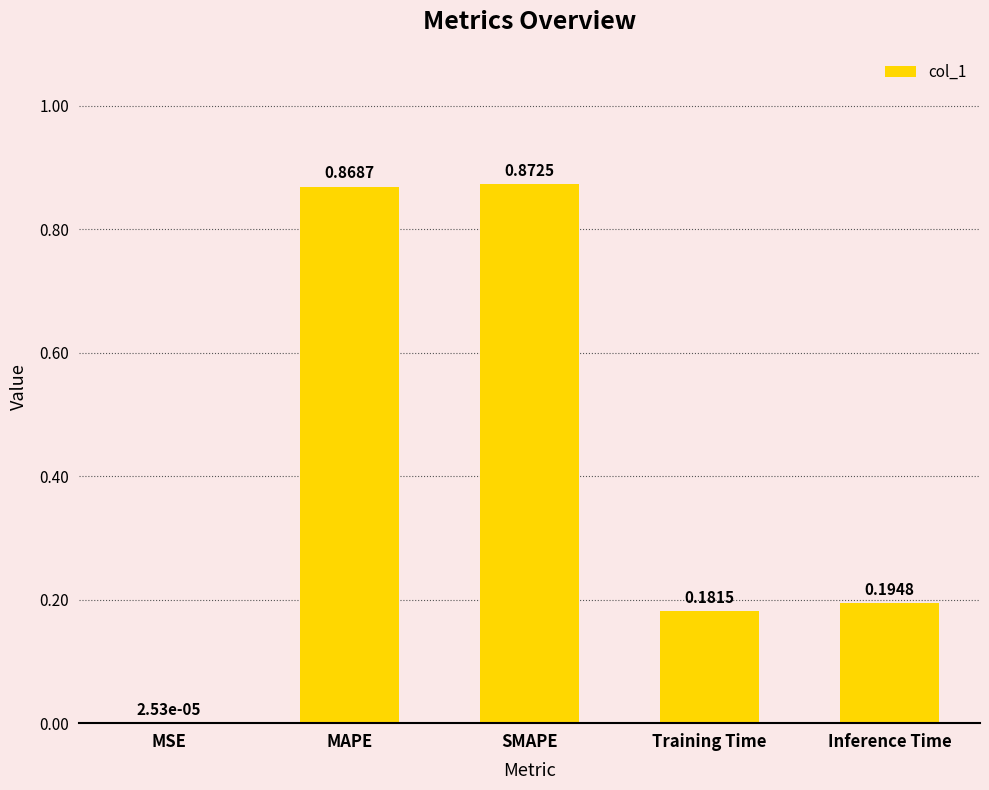

At which label is the value closest to 0?

MSE